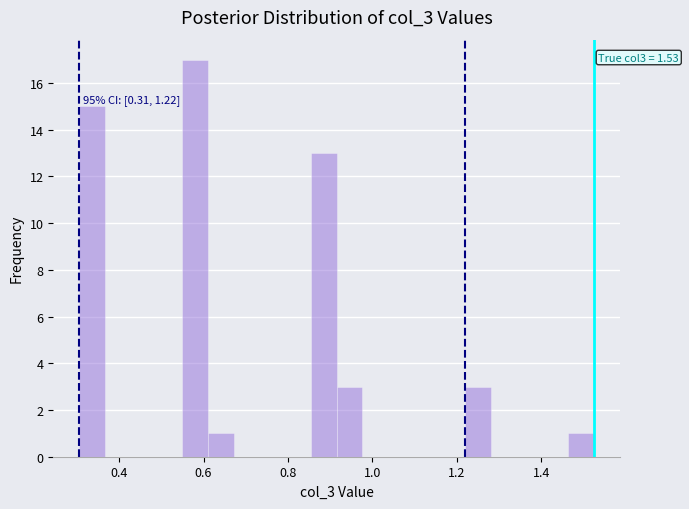

Read against the x-axis, roughly where is the centre of the tallest bar?

0.58